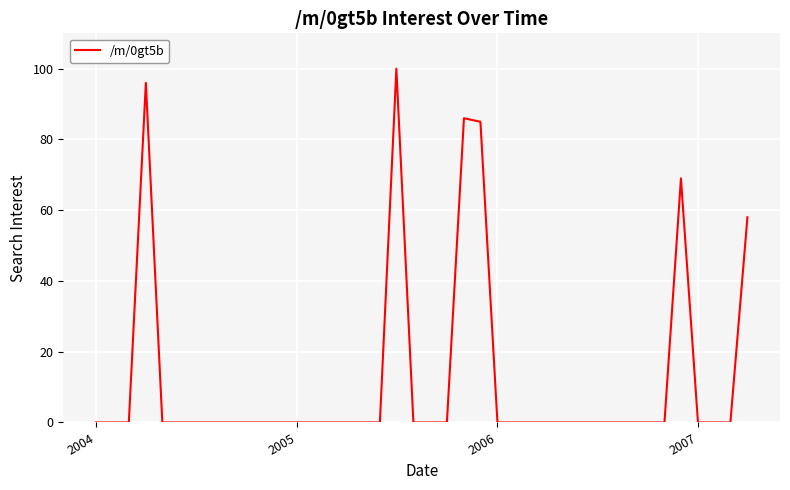

What is the greatest value displayed?

100